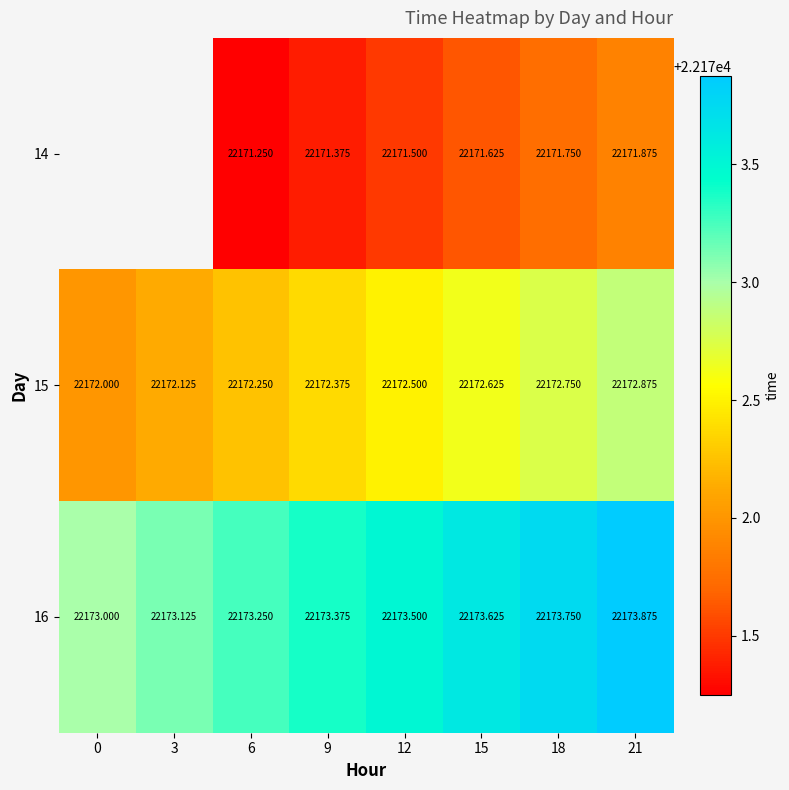

True or false: 15 has a value of 8435.9 at 12.

False